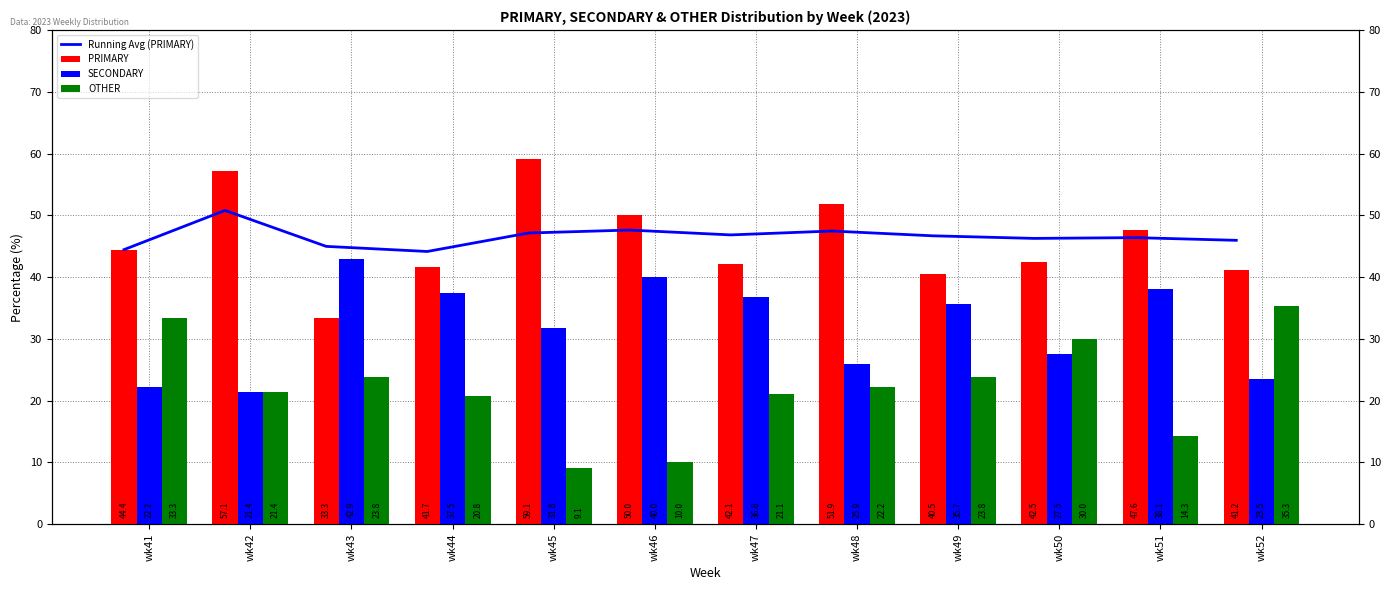

List the series in order of their peak value, lowest first.

OTHER, SECONDARY, Running Avg (PRIMARY), PRIMARY